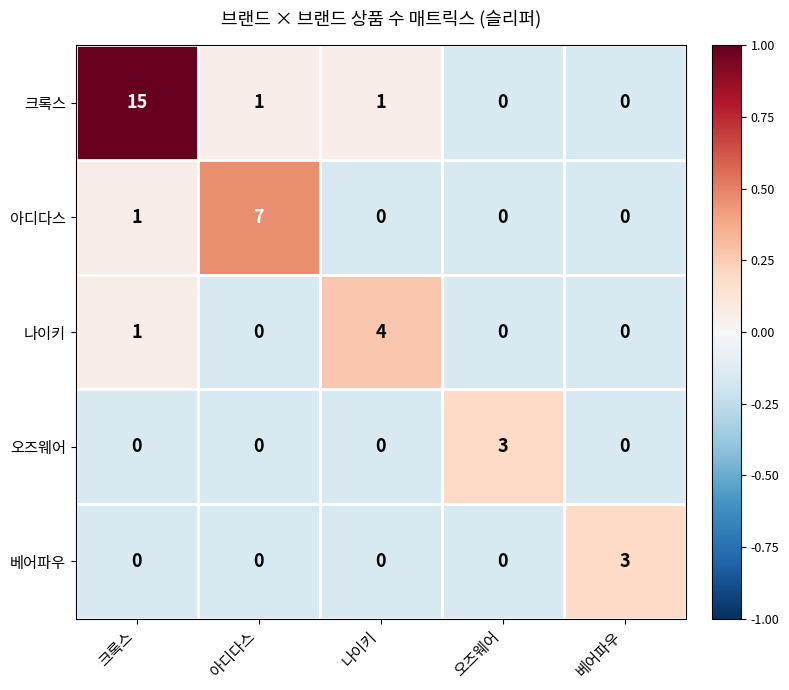

Between 크록스 and 나이키, which series saw the biggest shift?

크록스